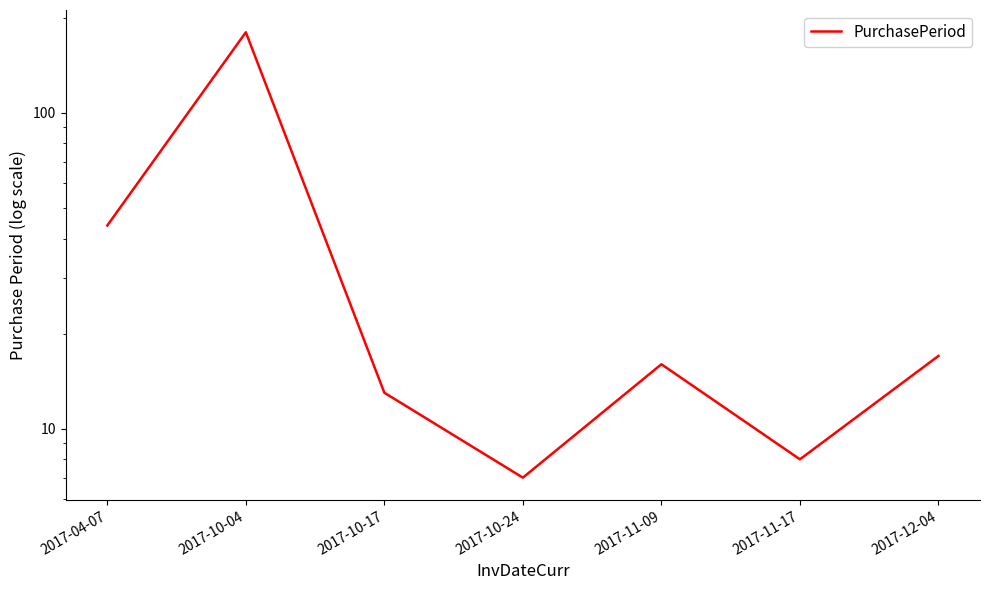

True or false: the data shows 3 at 2017-11-17.

False